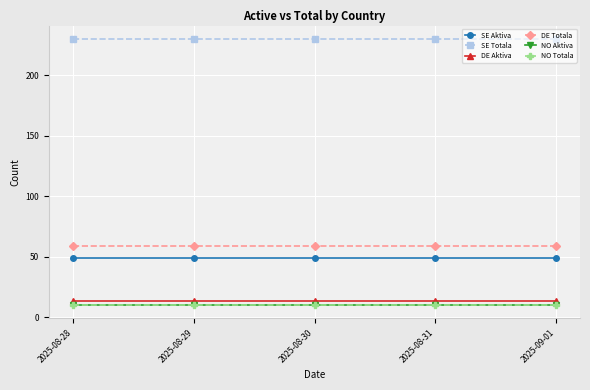

Is it true that NO Aktiva equals 10 at 2025-08-28?

True